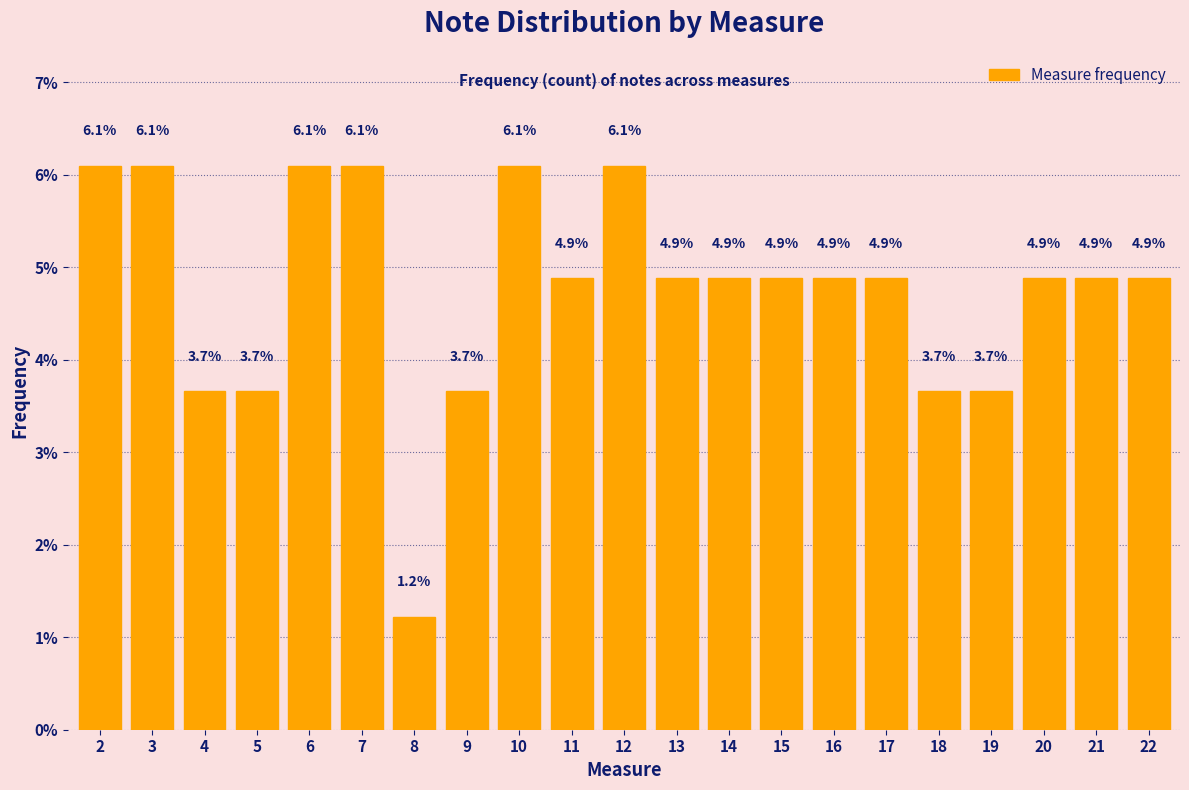

Reading right to left, what are all the values shown in this chart?

22=4.9	21=4.9	20=4.9	19=3.7	18=3.7	17=4.9	16=4.9	15=4.9	14=4.9	13=4.9	12=6.1	11=4.9	10=6.1	9=3.7	8=1.2	7=6.1	6=6.1	5=3.7	4=3.7	3=6.1	2=6.1